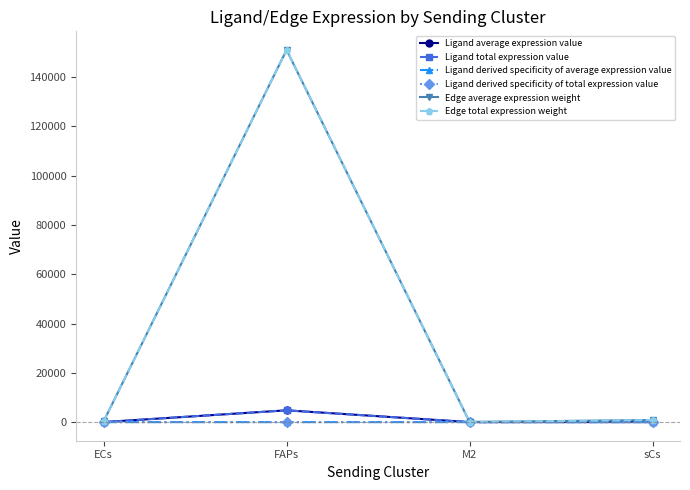

Is this an area chart (filled region under the line)?

No